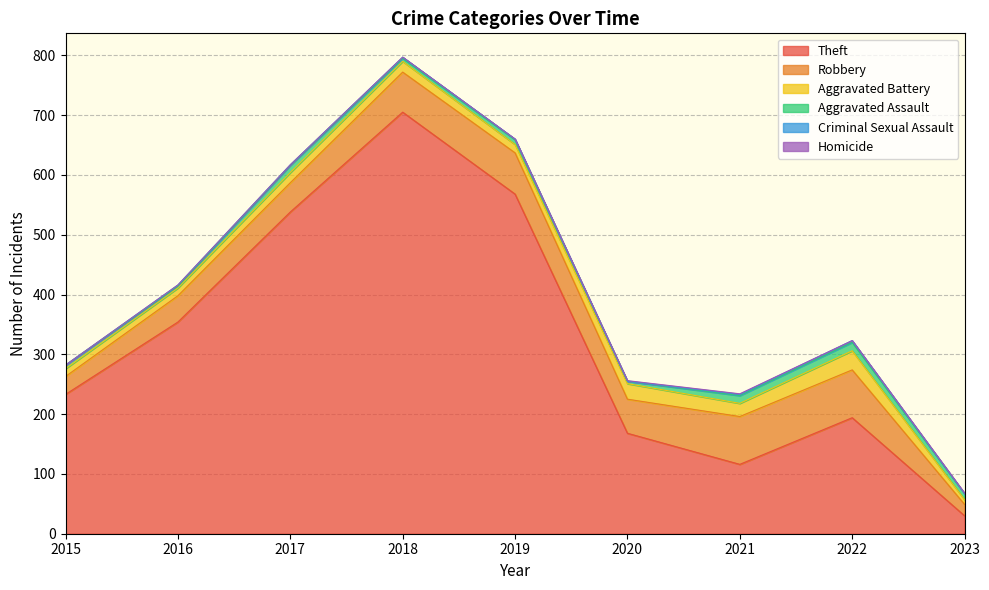

Reading left to right, what are all the values shown in this chart?

Theft: 233	354	538	705	568	168	116	194	30
Robbery: 30	44	49	67	69	57	80	80	19
Aggravated Battery: 13	13	17	18	14	26	22	32	8
Aggravated Assault: 6	3	12	5	8	4	13	14	10
Criminal Sexual Assault: 0	2	1	2	1	0	2	3	0
Homicide: 0	0	0	0	0	1	1	0	1